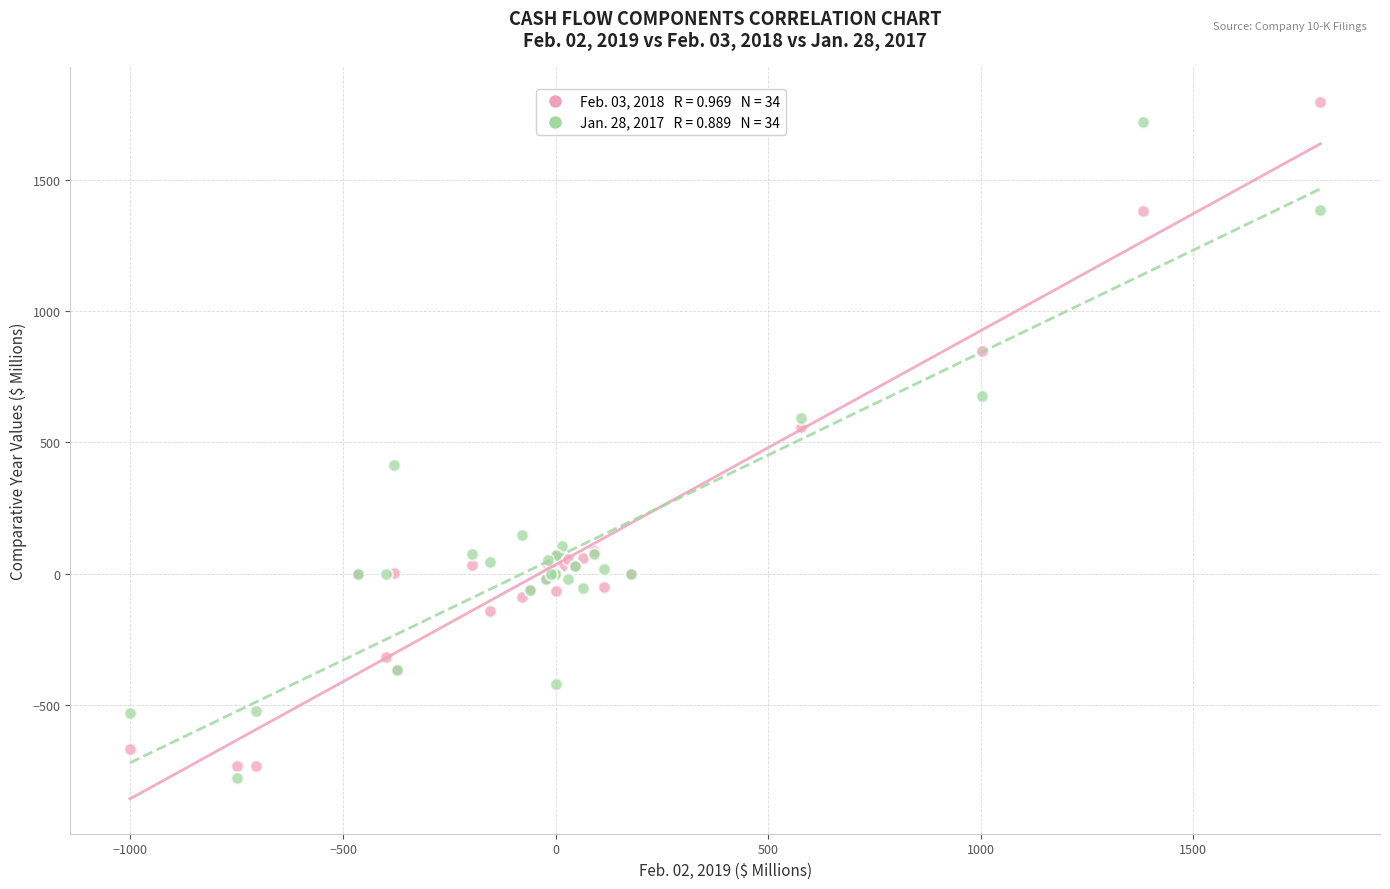

Across all series, what Y value is closest to 510?

559